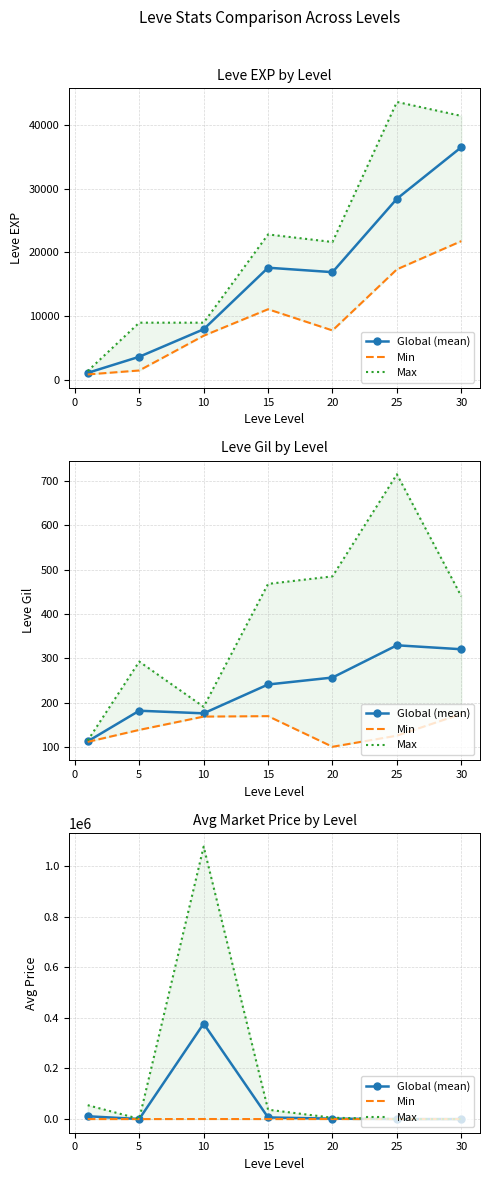

Is the value of Min at 5 greater than the value of Max at 20?

No